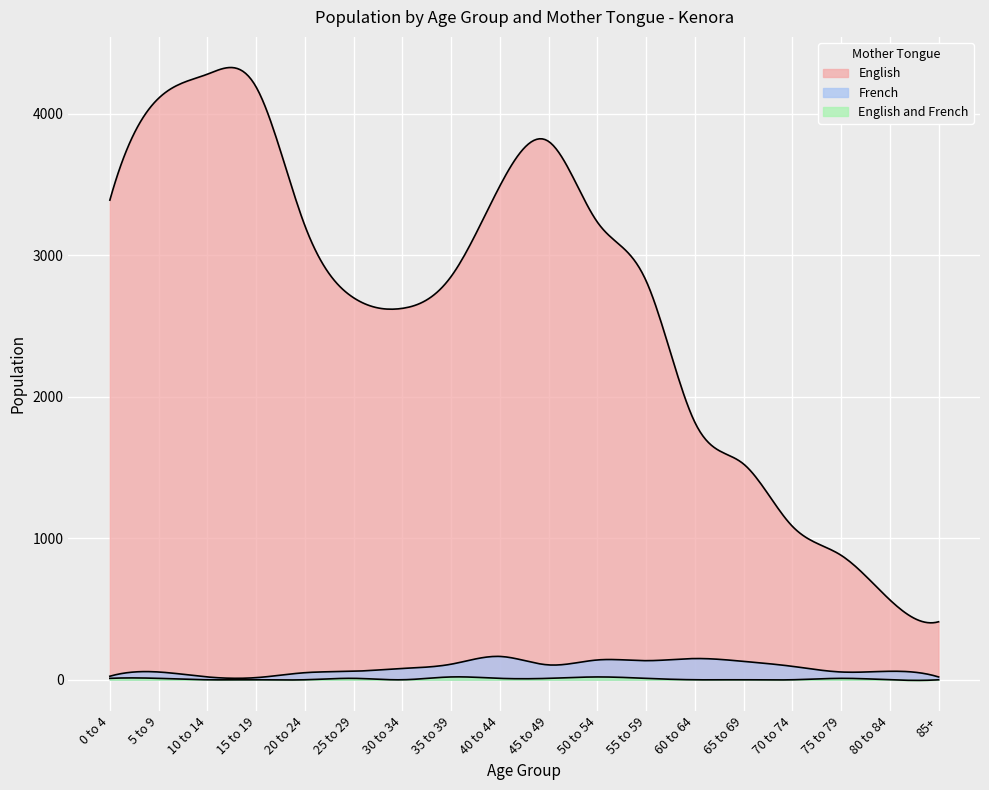

Which category has the highest value in the French series?

40 to 44